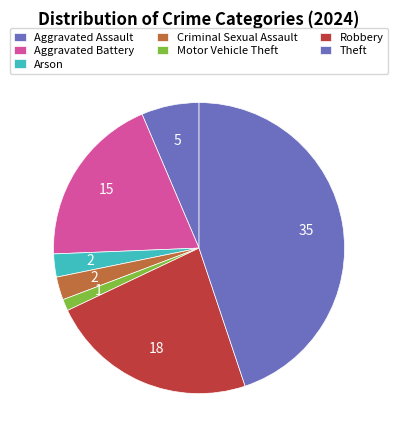

Count the number of slices in the pie.

7